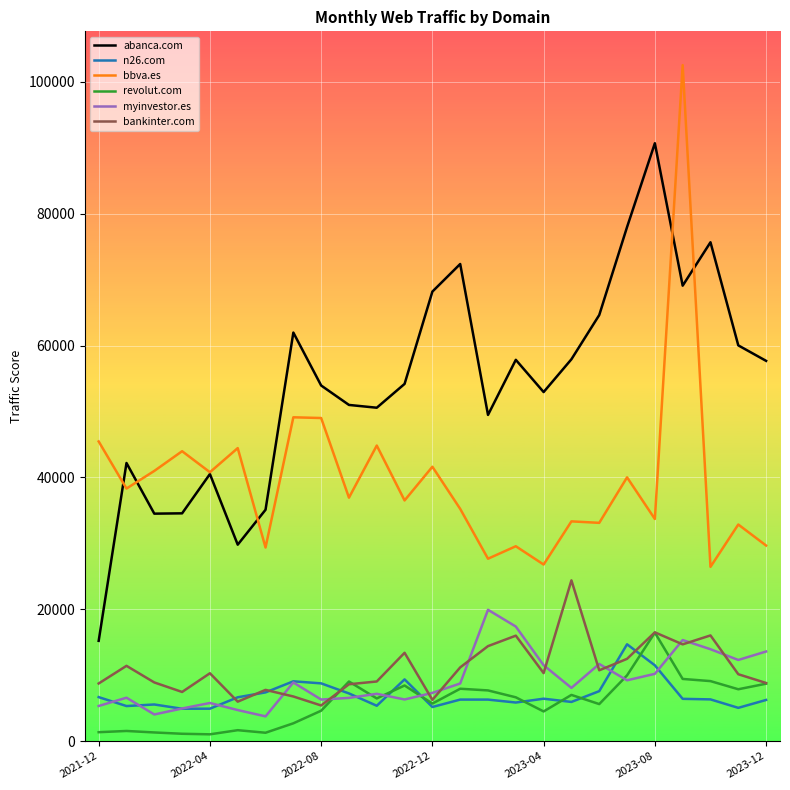

Which series has the largest total across all categories?

abanca.com